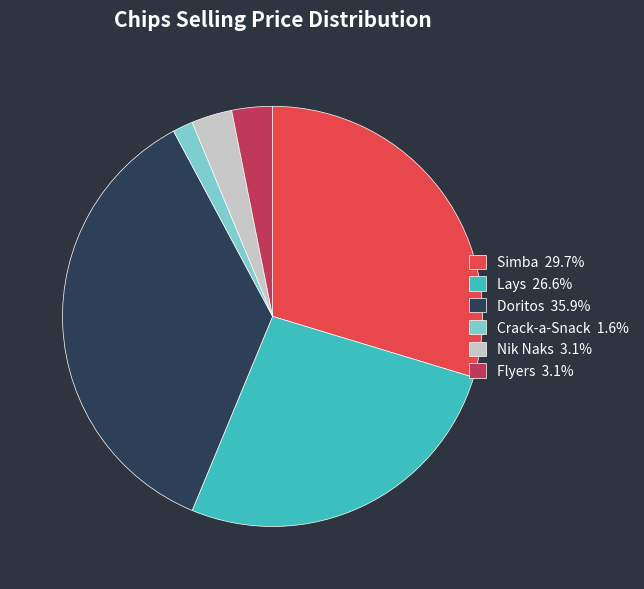

What is the ratio of the value at Doritos 35.9% to the value at Simba 29.7%?

1.2